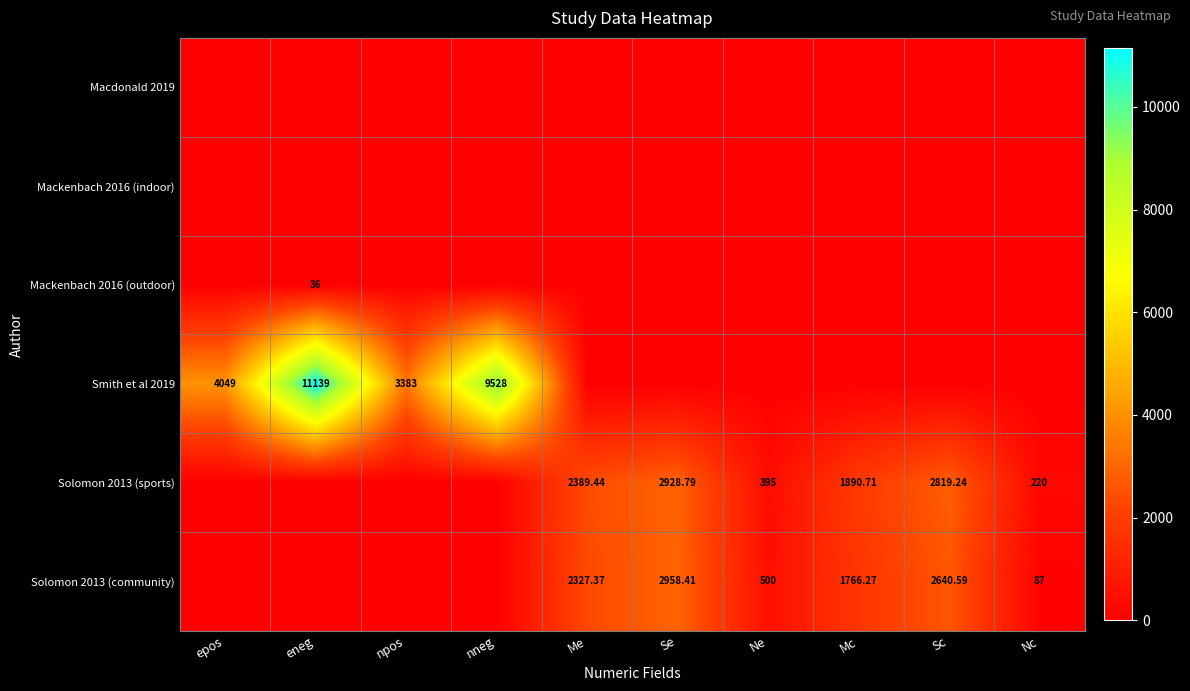

At Me, list the series in order from smallest to largest.

Macdonald 2019, Mackenbach 2016 (indoor), Mackenbach 2016 (outdoor), Smith et al 2019, Solomon 2013 (community), Solomon 2013 (sports)